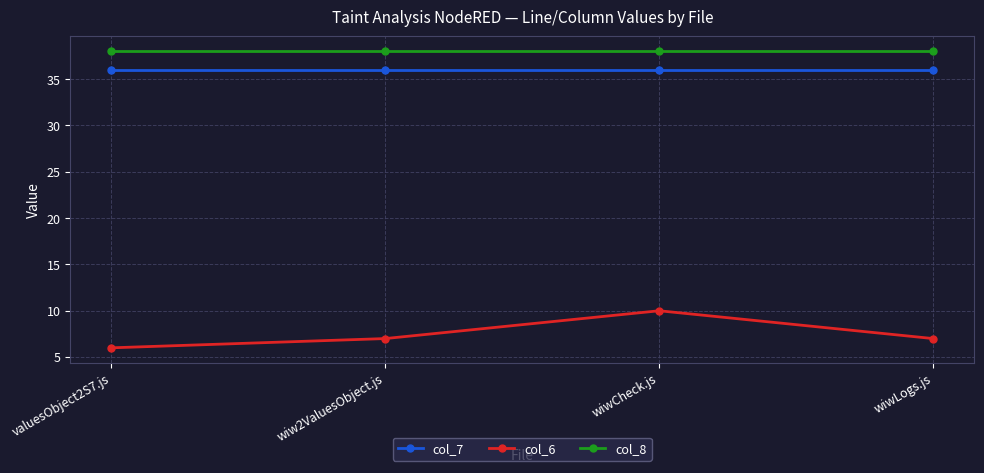

Rank the series by their maximum value, from highest to lowest.

col_8, col_7, col_6